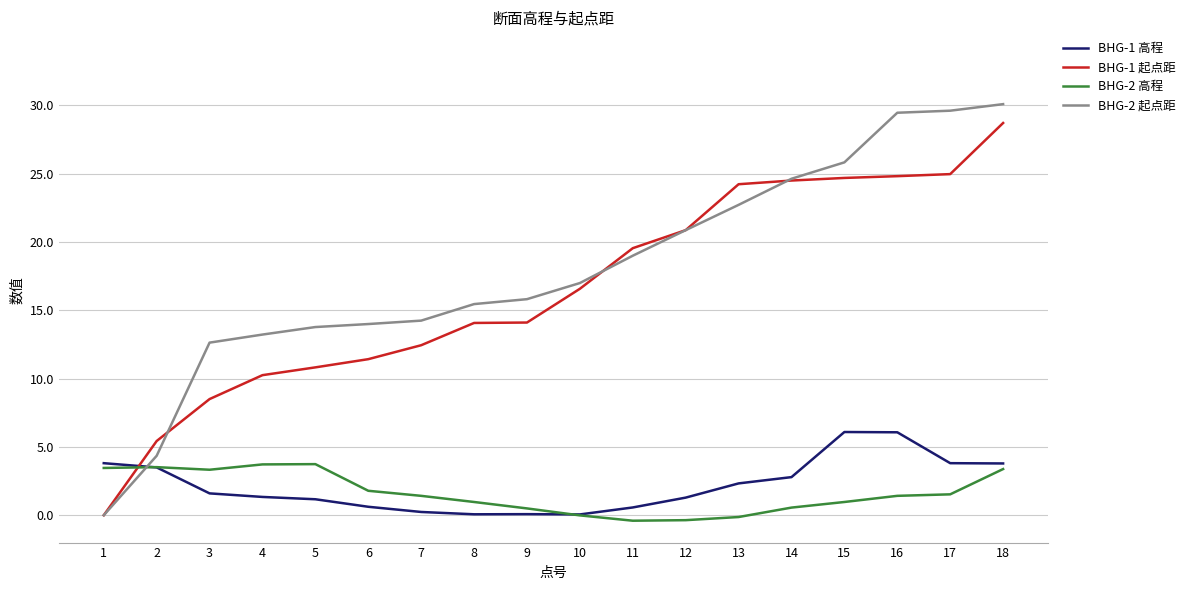

What is the minimum value shown in the chart?

-0.4